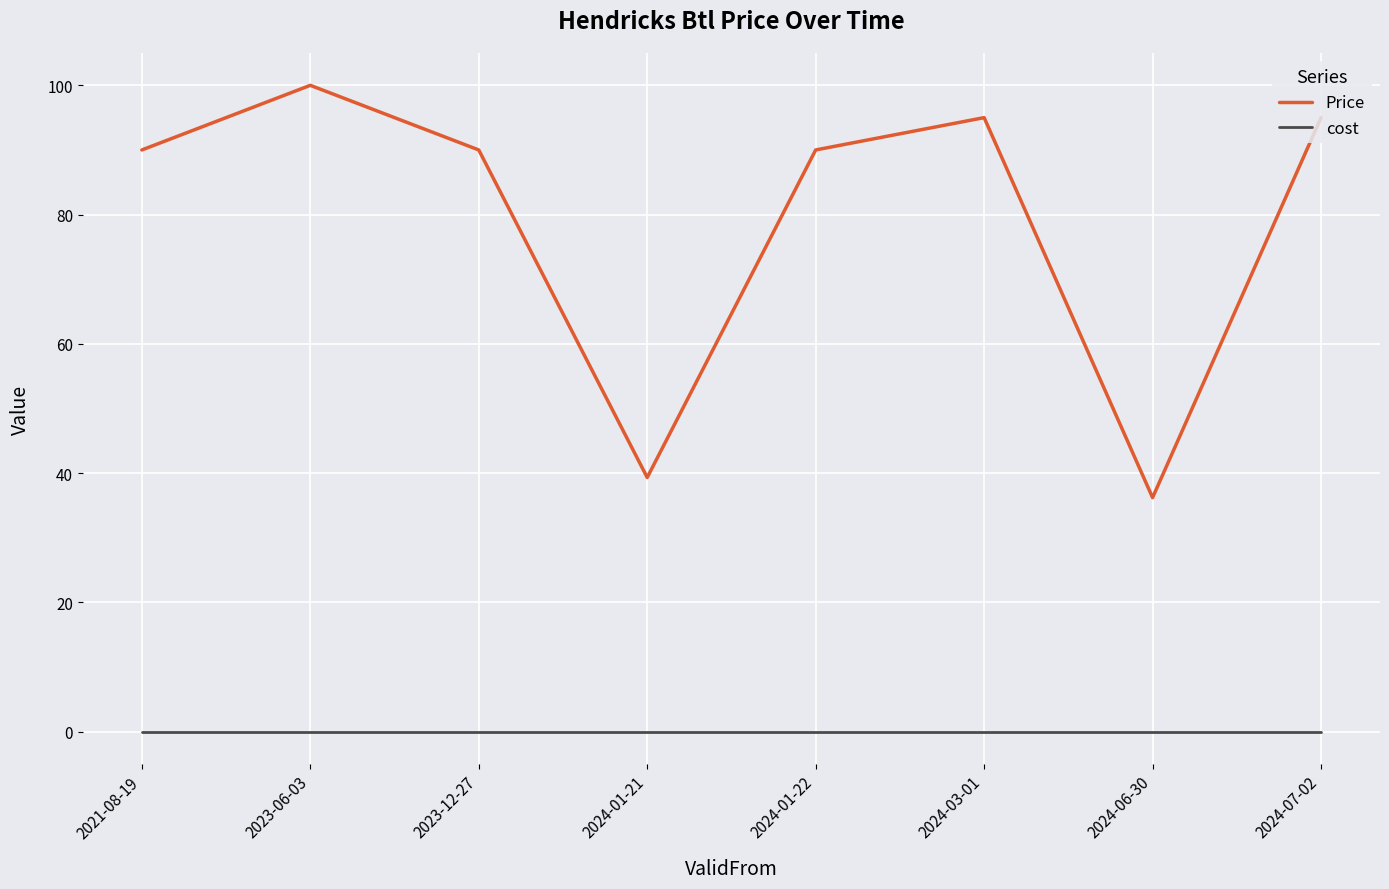

Reading right to left, what are all the values shown in this chart?

Price: 95.0	36.2	95.0	90.0	39.3	90.0	100.0	90.0
cost: 0.0	0.0	0.0	0.0	0.0	0.0	0.0	0.0